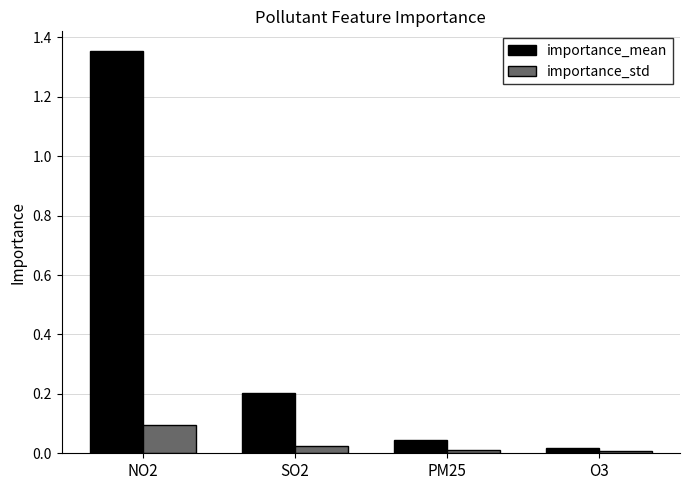

What are all the series names shown in the legend?

importance_mean, importance_std